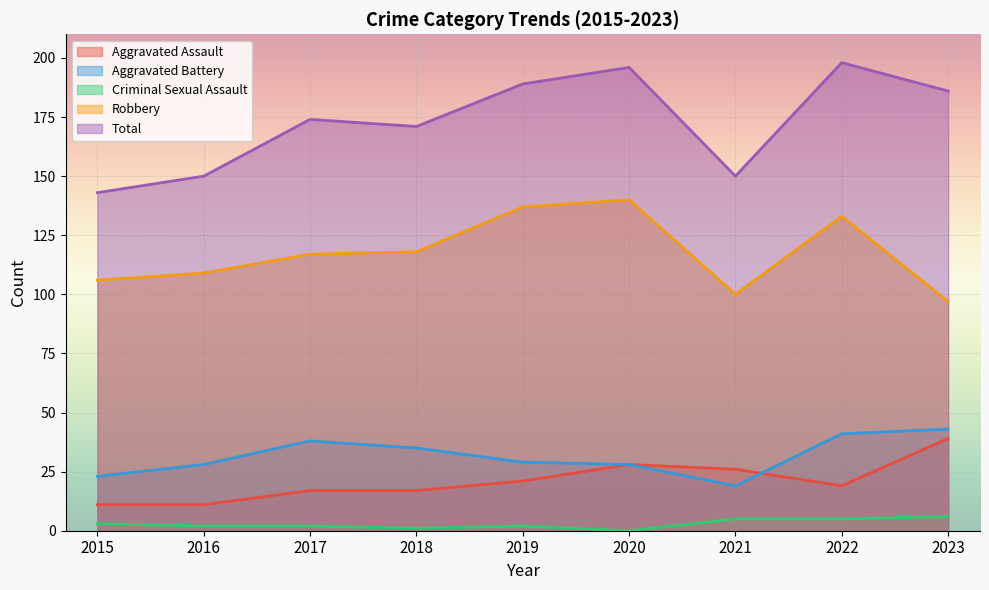

List the labels in order of Aggravated Assault value, smallest first.

2015, 2016, 2017, 2018, 2022, 2019, 2021, 2020, 2023